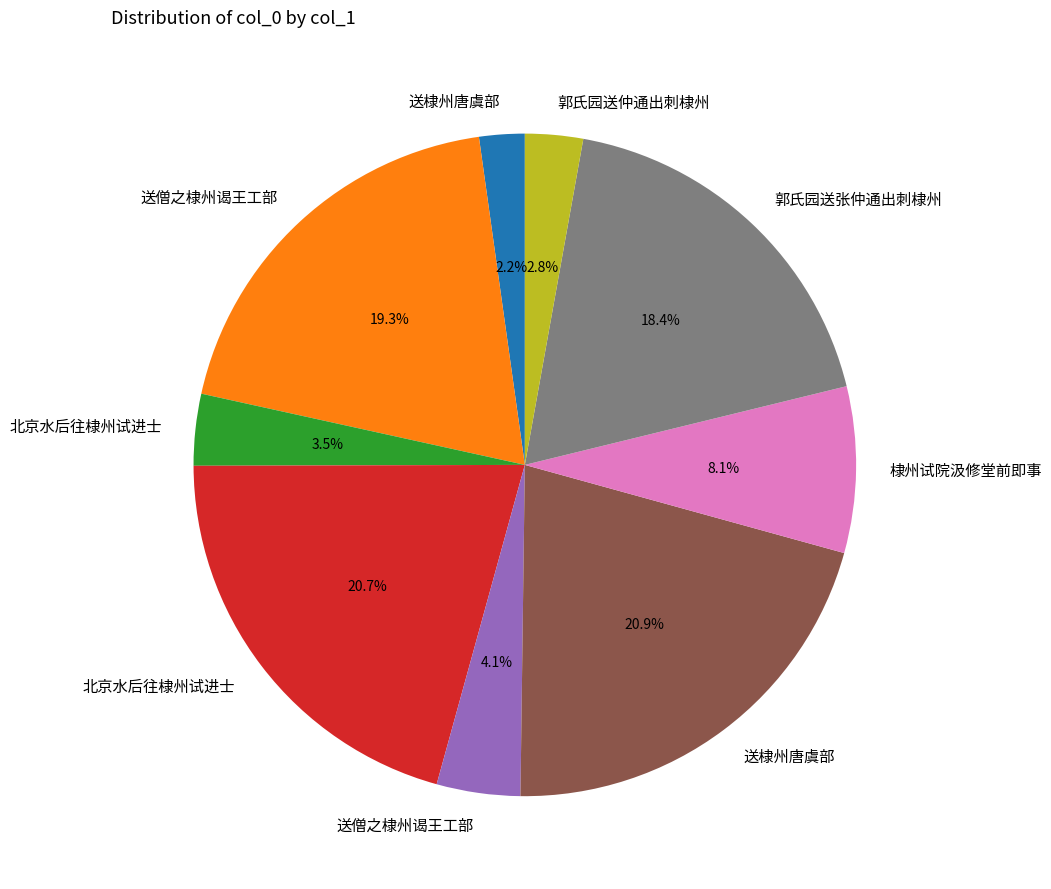

Is there any slice that represents more than half of the pie?

No